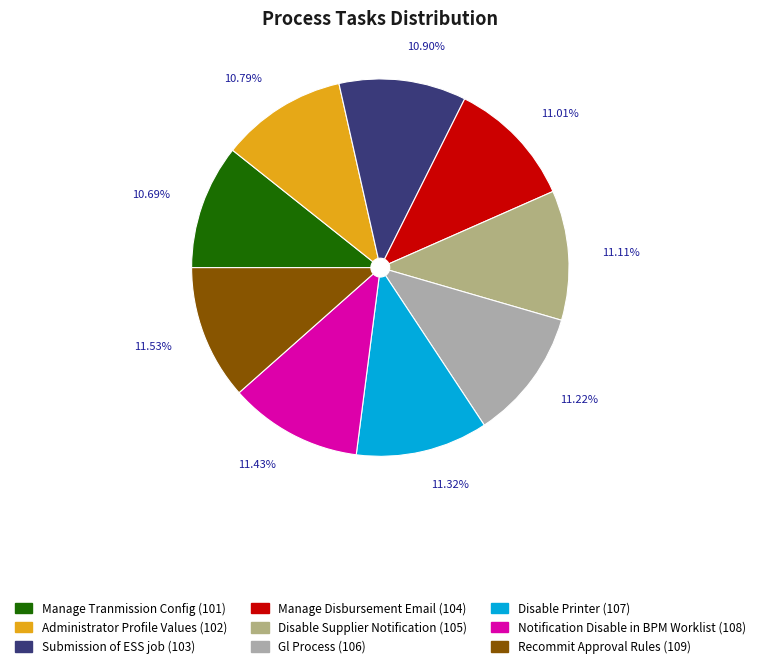

To the nearest percent, what is the average slice percentage?

11%